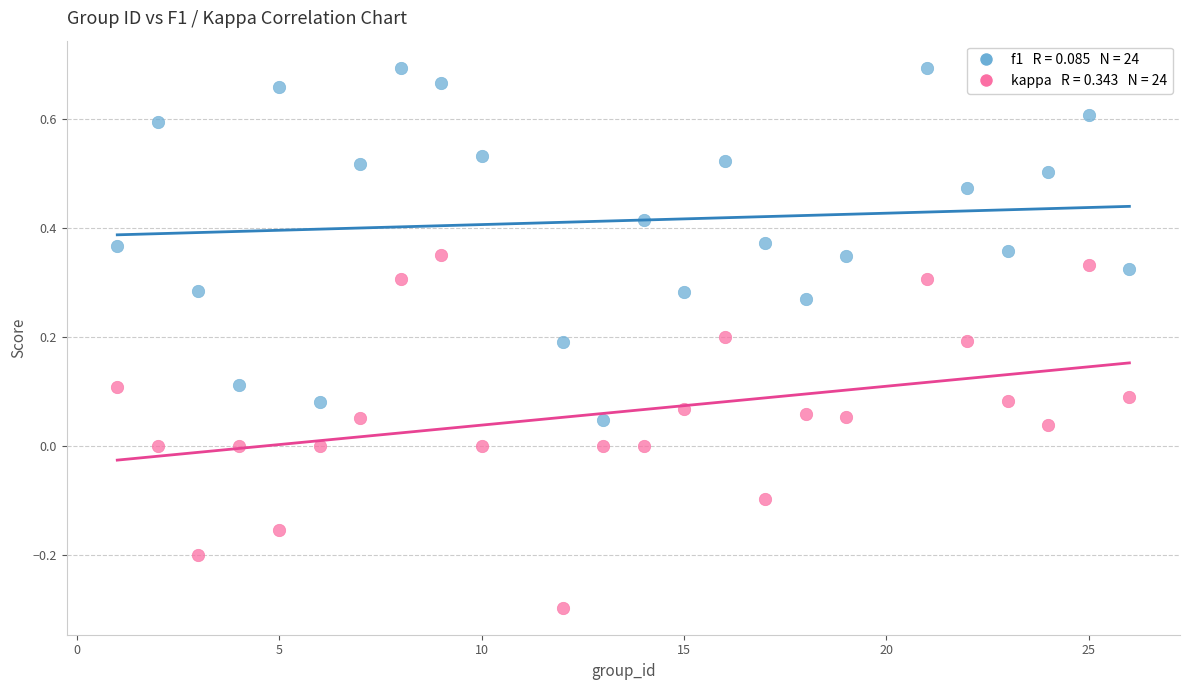

Across all data points, what is the range of Y values (max minus min)?

1.0